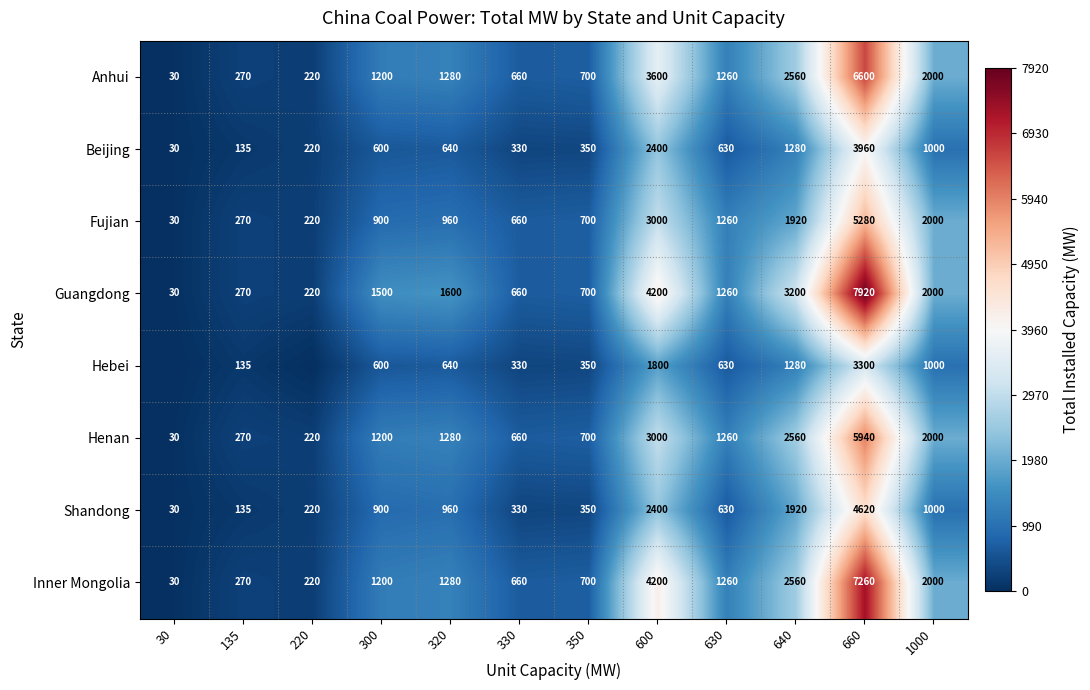

Which label corresponds to the largest value in the chart?

660